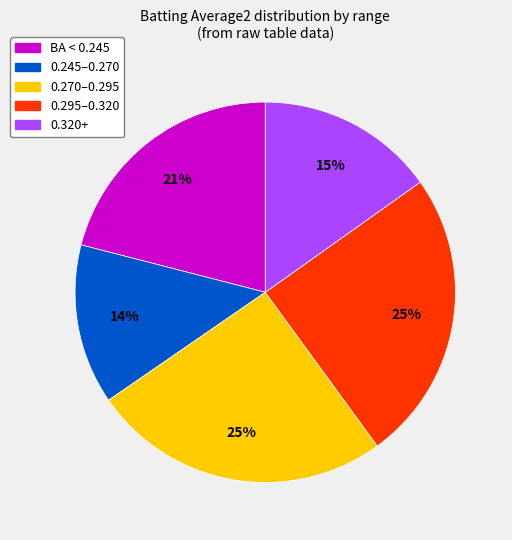

To the nearest percent, what is the average slice percentage?

20%